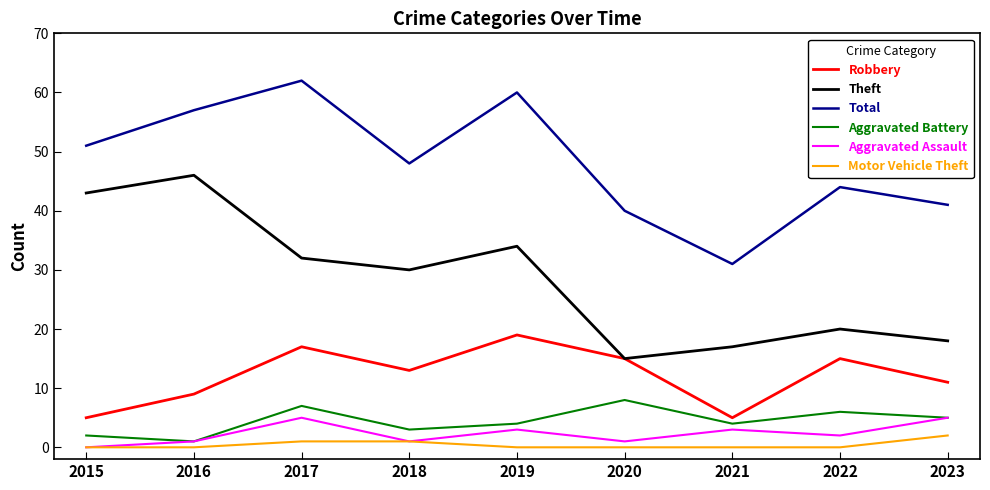

At which category does Robbery reach its first local valley?

2018